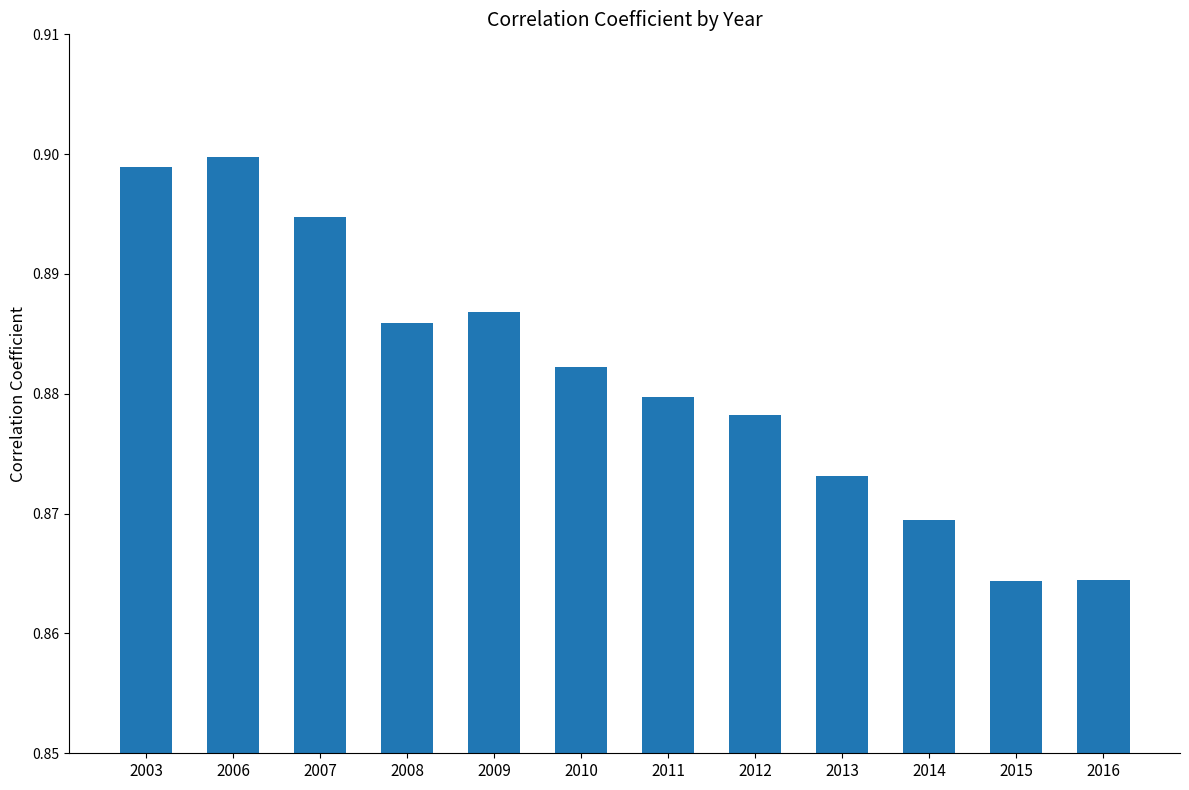

Does the chart contain stacked bars?

No